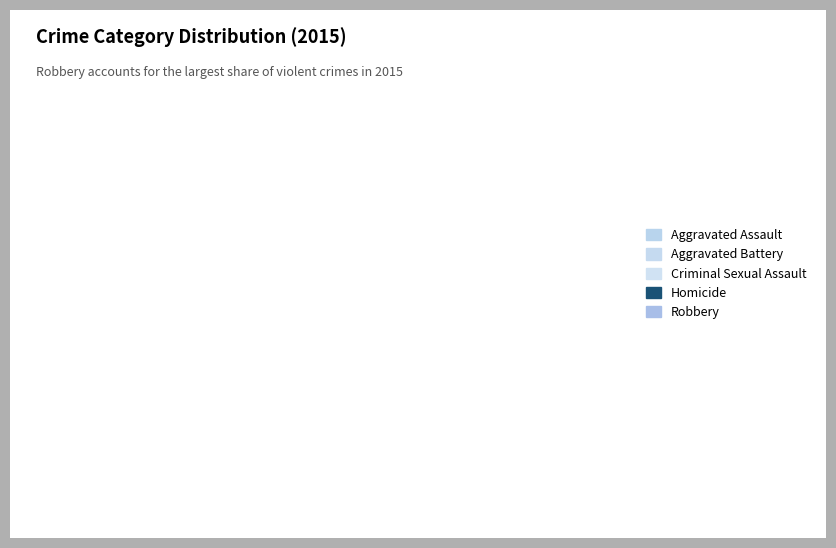

Which category has the biggest portion of the pie?

Robbery